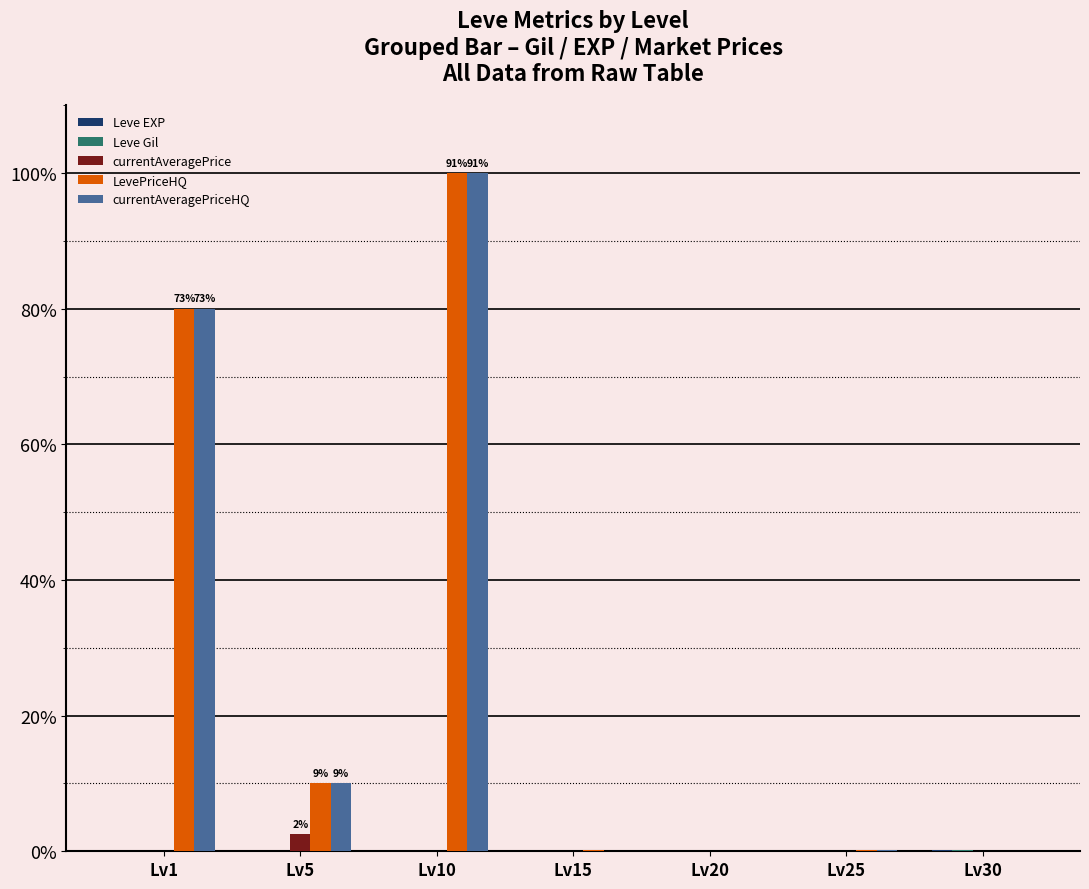

Rank the series by their maximum value, from lowest to highest.

Leve EXP, Leve Gil, currentAveragePrice, LevePriceHQ, currentAveragePriceHQ